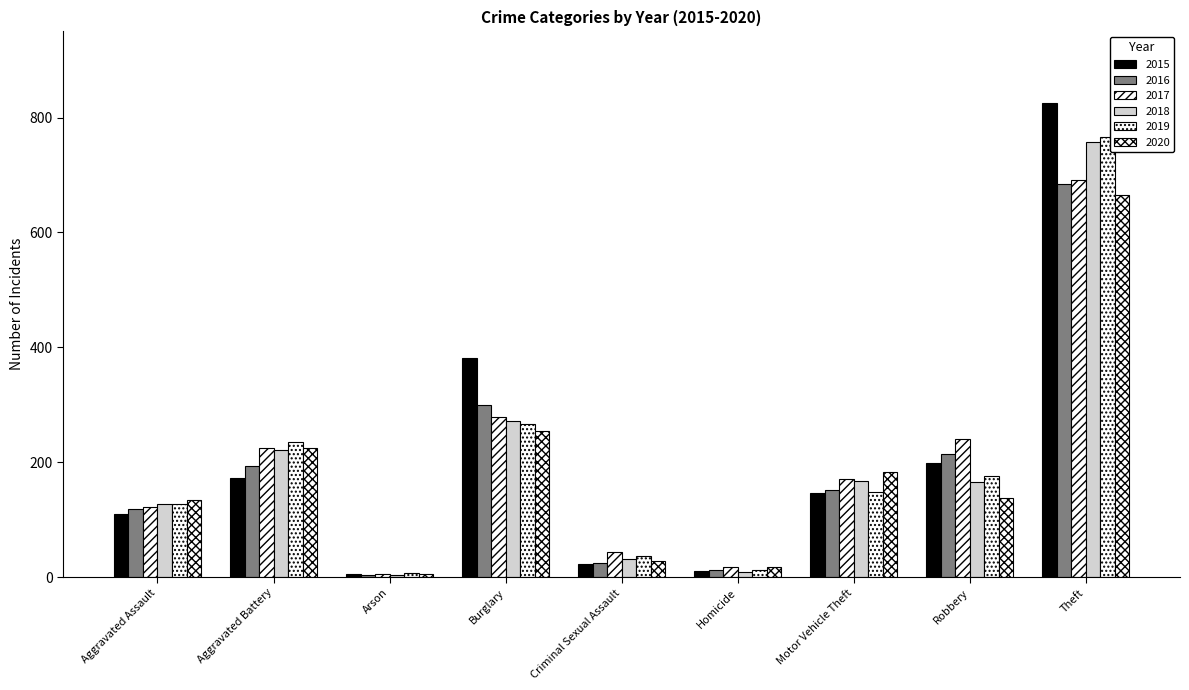

What is the average value of the 2016 series?

189